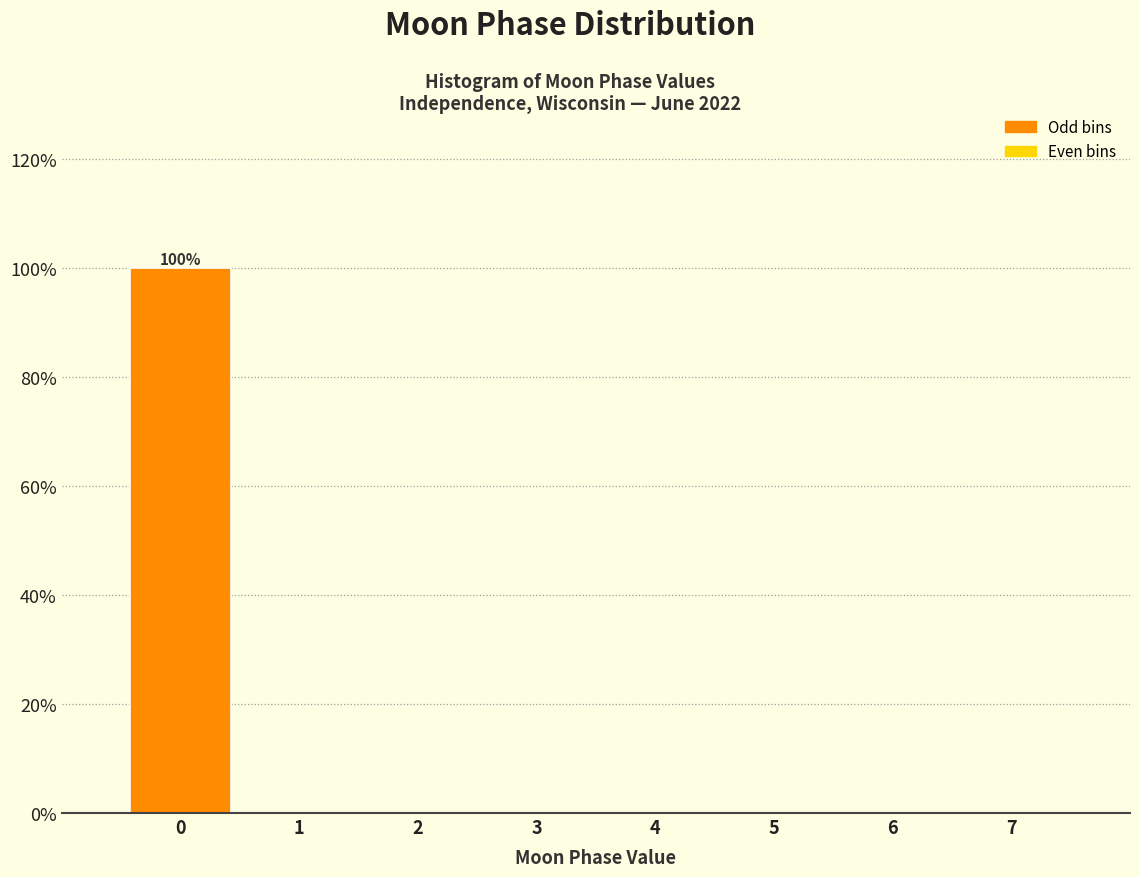

Over which range of the x-axis is the bar tallest?

-0.5 to 0.5